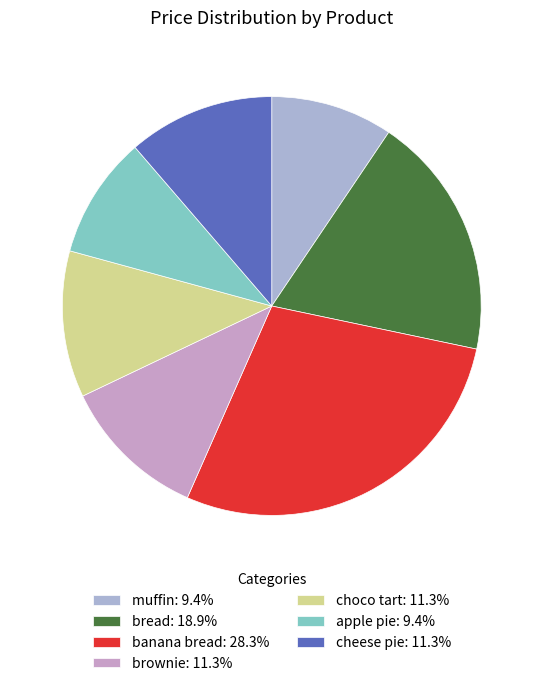

Is there a majority slice in this chart?

No